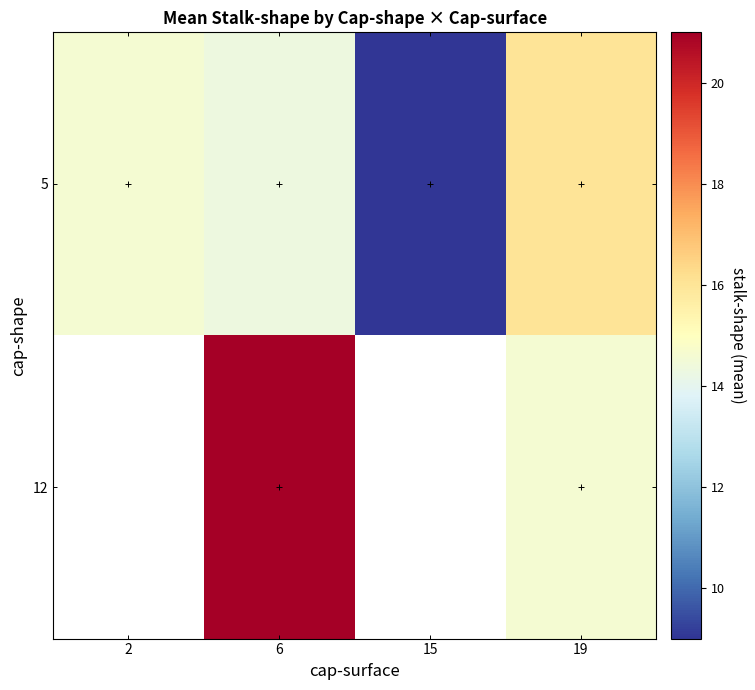

Rank the series at 19 from highest to lowest value.

5, 12